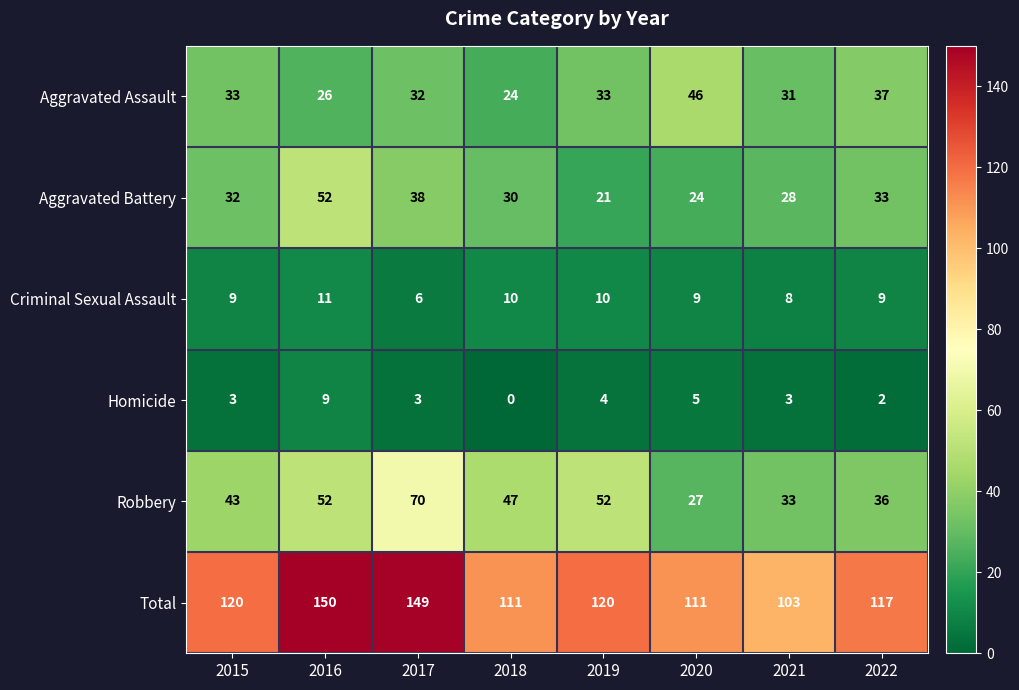

Where is Aggravated Battery nearest to the value 36?

2017